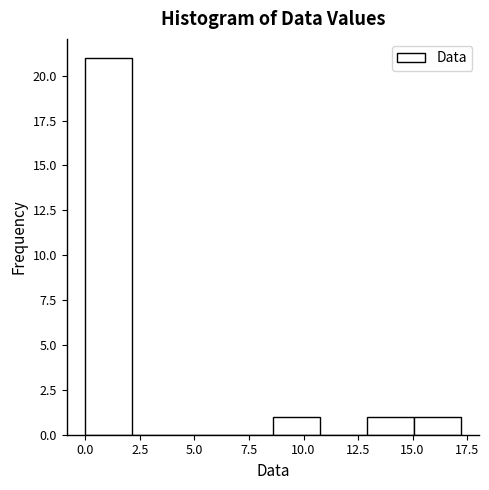

Over which range of the x-axis is the bar tallest?

0.00 to 2.15